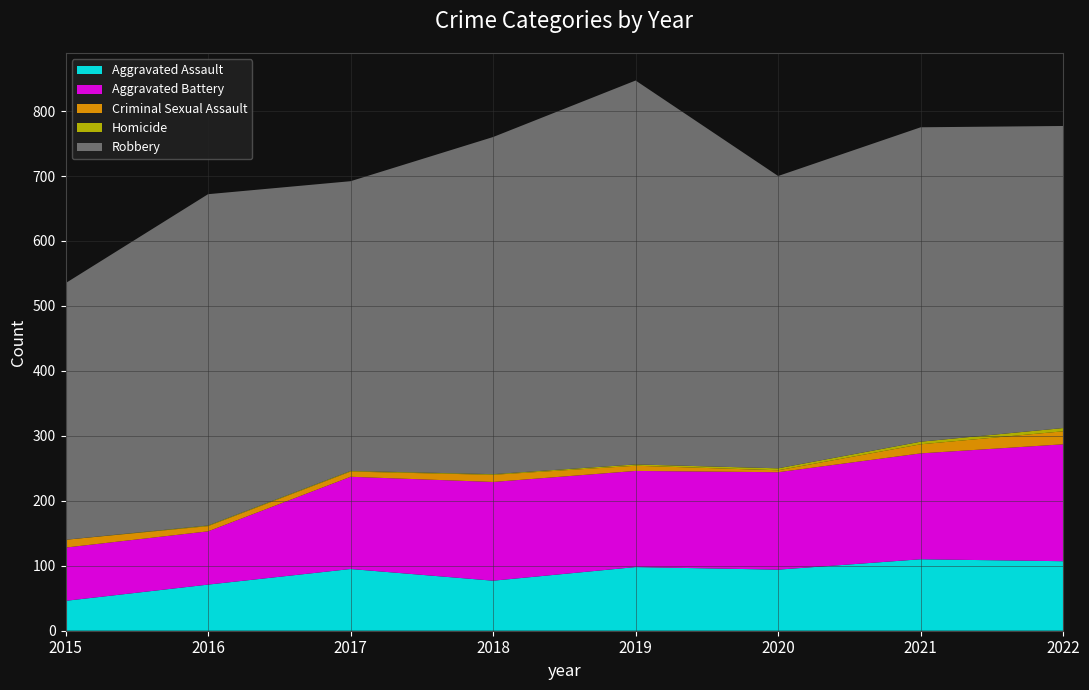

Reading left to right, transcribe all the data shown in this chart.

Aggravated Assault: 2015=46	2016=71	2017=95	2018=77	2019=98	2020=94	2021=110	2022=107
Aggravated Battery: 2015=82	2016=82	2017=142	2018=152	2019=148	2020=150	2021=163	2022=180
Criminal Sexual Assault: 2015=12	2016=8	2017=8	2018=11	2019=8	2020=3	2021=14	2022=20
Homicide: 2015=0	2016=1	2017=1	2018=1	2019=2	2020=3	2021=4	2022=5
Robbery: 2015=395	2016=510	2017=446	2018=519	2019=591	2020=450	2021=484	2022=465